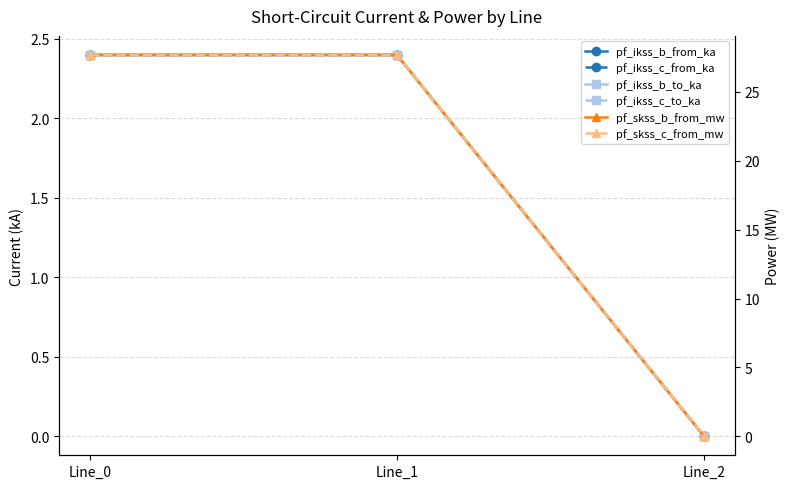

How many lines are shown in the chart?

6